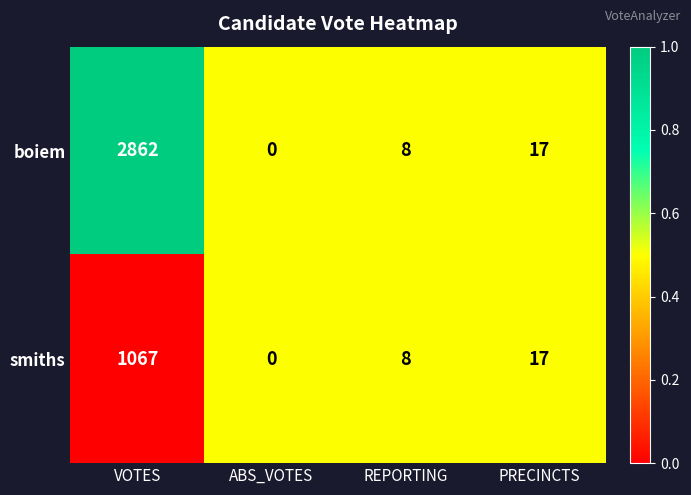

What is the difference between the second highest and second lowest values in the boiem series?

9